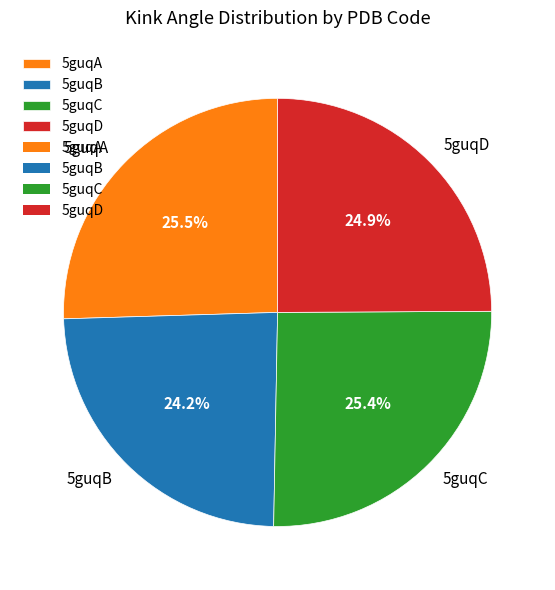

How many segments does this pie chart have?

4